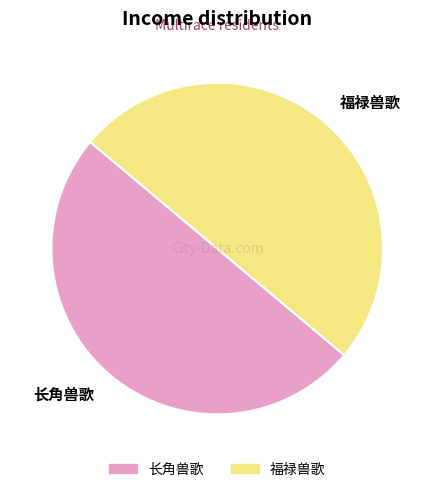

True or false: 福禄兽歌 accounts for 57% of the total.

False